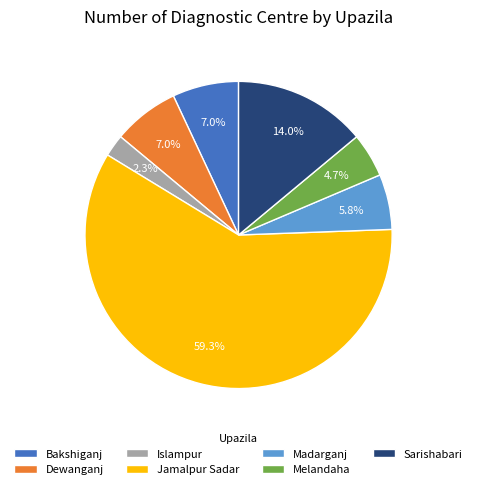

Combined, what portion of the pie is Sarishabari and Islampur?

16.3%